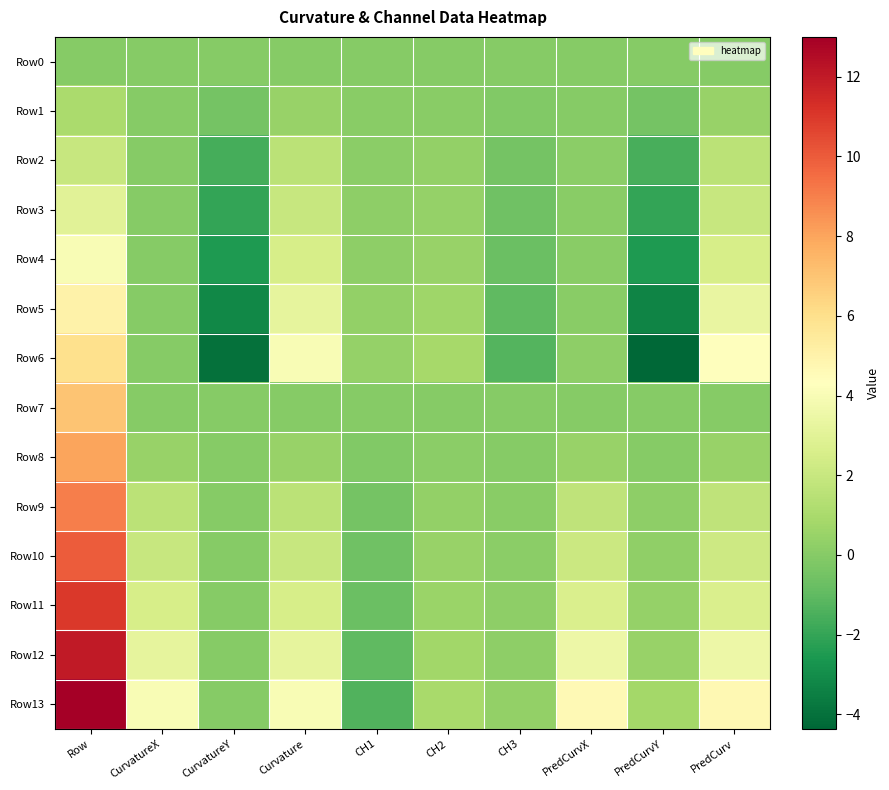

Reading left to right, what are all the values shown in this chart?

Row0: Row=0.0	CurvatureX=0.0	CurvatureY=0.0	Curvature=0.0	CH1=0.0	CH2=0.0	CH3=0.0	PredCurvX=0.0	PredCurvY=0.0	PredCurv=0.0
Row1: Row=1.0	CurvatureX=0.0	CurvatureY=-0.5	Curvature=0.5	CH1=0.1	CH2=0.1	CH3=-0.1	PredCurvX=-0.0	PredCurvY=-0.5	PredCurv=0.5
Row2: Row=2.0	CurvatureX=0.0	CurvatureY=-1.6	Curvature=1.6	CH1=0.1	CH2=0.3	CH3=-0.5	PredCurvX=0.2	PredCurvY=-1.6	PredCurv=1.6
Row3: Row=3.0	CurvatureX=0.0	CurvatureY=-2.0	Curvature=2.0	CH1=0.2	CH2=0.4	CH3=-0.6	PredCurvX=0.1	PredCurvY=-2.0	PredCurv=2.0
Row4: Row=4.0	CurvatureX=0.0	CurvatureY=-2.5	Curvature=2.5	CH1=0.2	CH2=0.5	CH3=-0.7	PredCurvX=0.1	PredCurvY=-2.5	PredCurv=2.5
Row5: Row=5.0	CurvatureX=0.0	CurvatureY=-3.2	Curvature=3.2	CH1=0.3	CH2=0.7	CH3=-1.0	PredCurvX=0.1	PredCurvY=-3.3	PredCurv=3.3
Row6: Row=6.0	CurvatureX=0.0	CurvatureY=-4.0	Curvature=4.0	CH1=0.4	CH2=0.9	CH3=-1.3	PredCurvX=0.2	PredCurvY=-4.4	PredCurv=4.4
Row7: Row=7.0	CurvatureX=0.0	CurvatureY=0.0	Curvature=0.0	CH1=0.0	CH2=0.0	CH3=0.0	PredCurvX=0.0	PredCurvY=0.0	PredCurv=0.0
Row8: Row=8.0	CurvatureX=0.5	CurvatureY=0.0	Curvature=0.5	CH1=-0.1	CH2=0.1	CH3=0.0	PredCurvX=0.5	PredCurvY=-0.0	PredCurv=0.5
Row9: Row=9.0	CurvatureX=1.6	CurvatureY=0.0	Curvature=1.6	CH1=-0.5	CH2=0.4	CH3=0.1	PredCurvX=1.7	PredCurvY=0.2	PredCurv=1.7
Row10: Row=10.0	CurvatureX=2.0	CurvatureY=0.0	Curvature=2.0	CH1=-0.6	CH2=0.5	CH3=0.1	PredCurvX=2.1	PredCurvY=0.3	PredCurv=2.1
Row11: Row=11.0	CurvatureX=2.5	CurvatureY=0.0	Curvature=2.5	CH1=-0.7	CH2=0.6	CH3=0.2	PredCurvX=2.6	PredCurvY=0.4	PredCurv=2.7
Row12: Row=12.0	CurvatureX=3.2	CurvatureY=0.0	Curvature=3.2	CH1=-1.0	CH2=0.8	CH3=0.2	PredCurvX=3.5	PredCurvY=0.5	PredCurv=3.6
Row13: Row=13.0	CurvatureX=4.0	CurvatureY=0.0	Curvature=4.0	CH1=-1.3	CH2=1.0	CH3=0.4	PredCurvX=4.6	PredCurvY=0.8	PredCurv=4.7